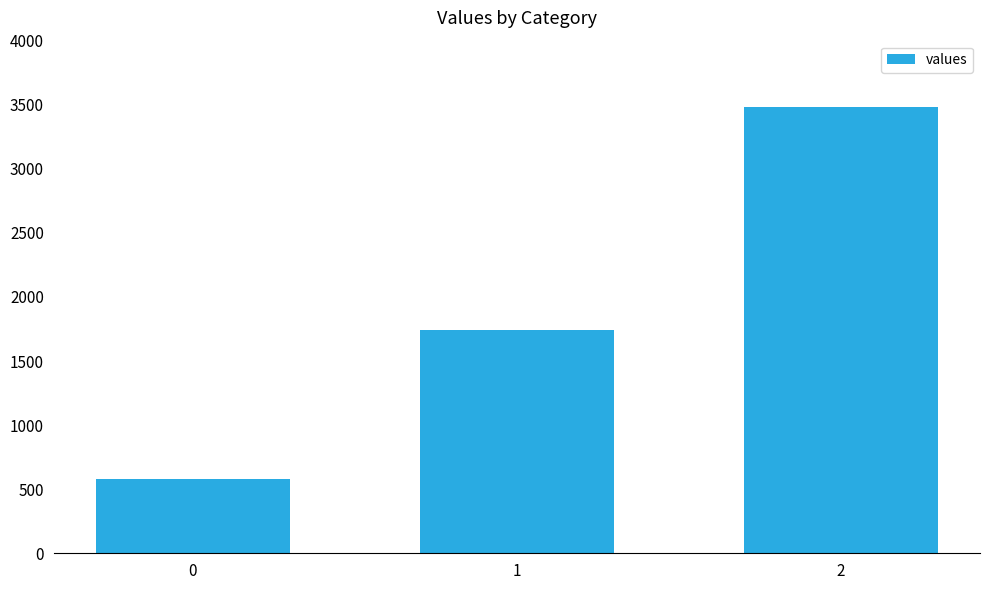

Reading left to right, what are all the values shown in this chart?

0=580	1=1740	2=3480